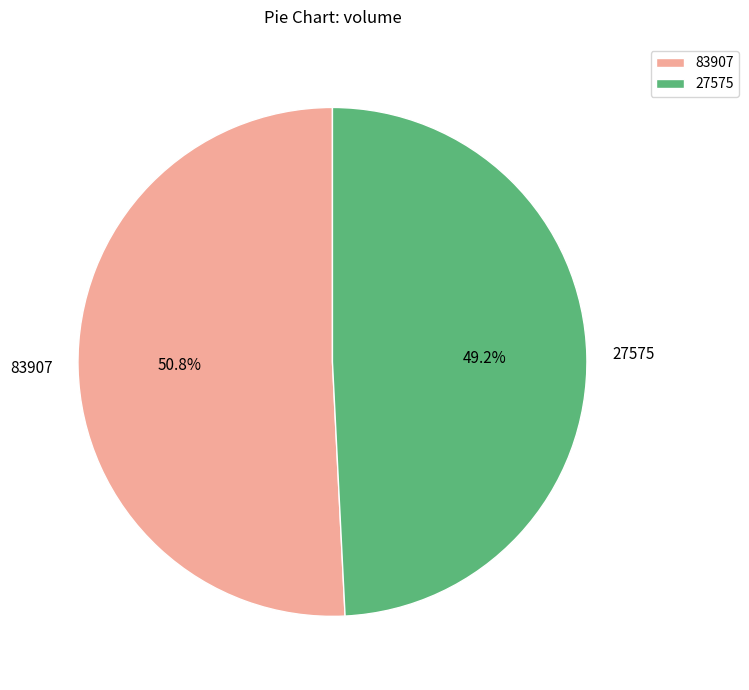

What percentage is the 83907 slice, to the nearest percent?

51%